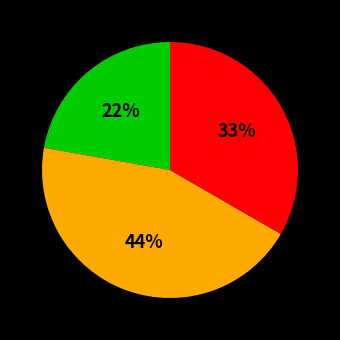

Is there any slice that represents more than half of the pie?

No